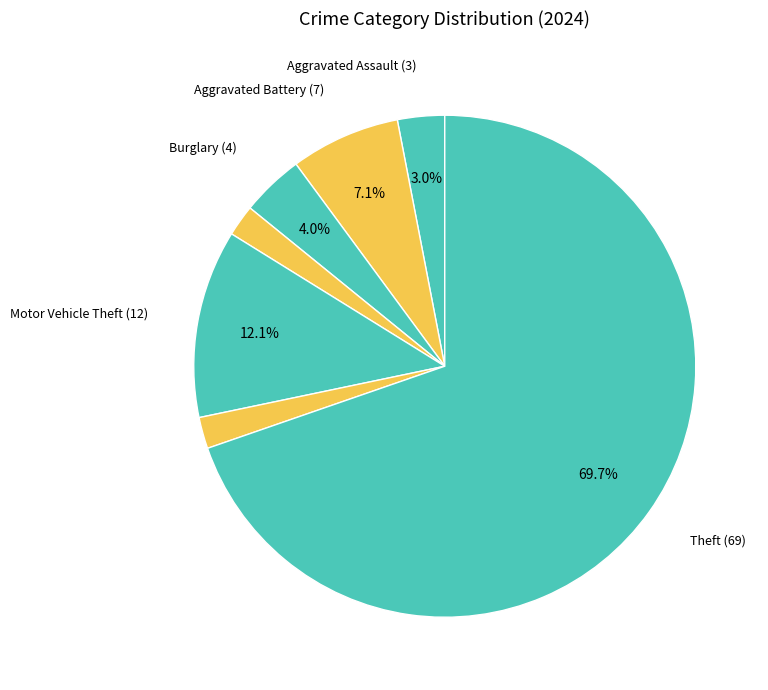

How many slices are in this pie chart?

7